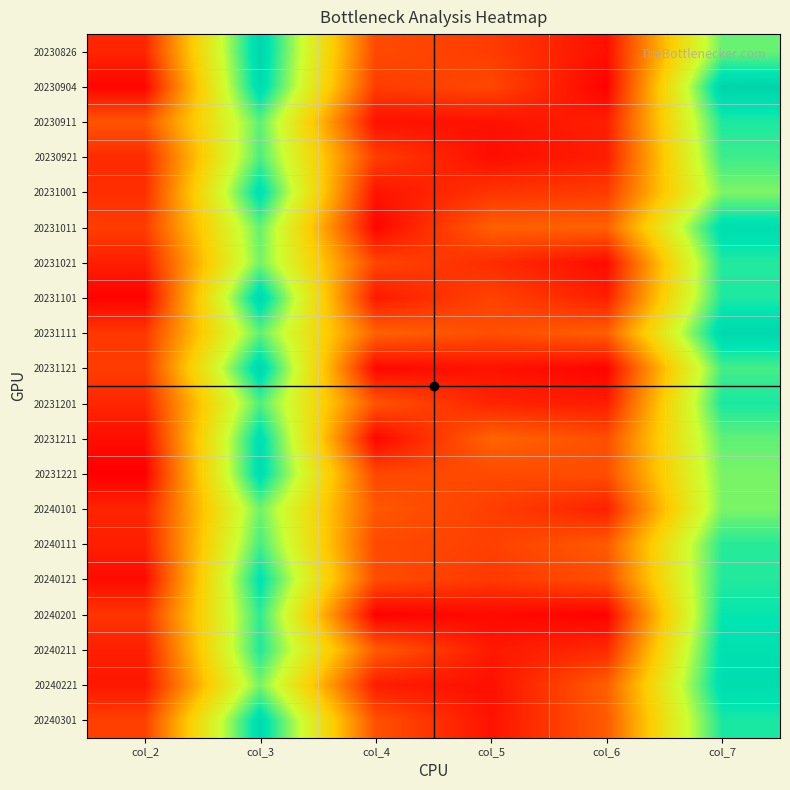

Between col_5 and col_6, which is larger?

col_5